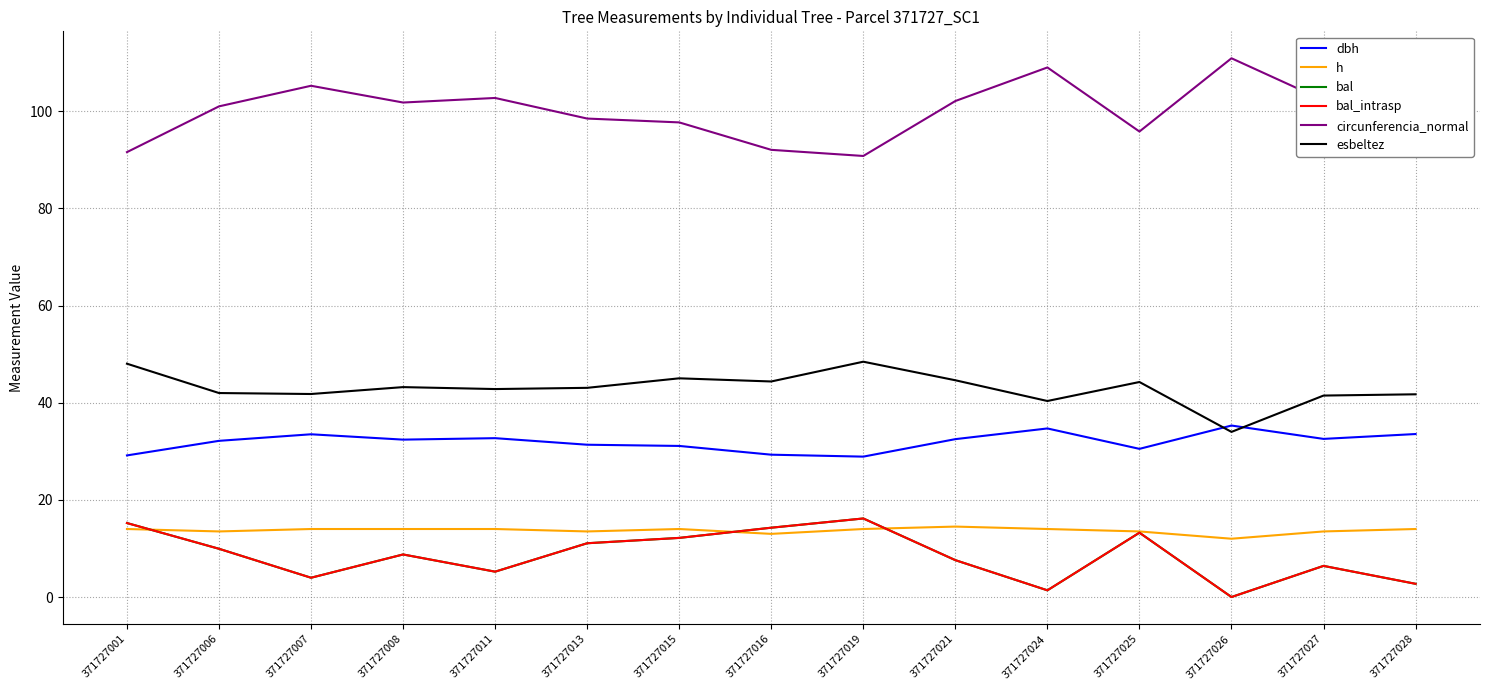

What is the total value across all series at 371727027?

202.6